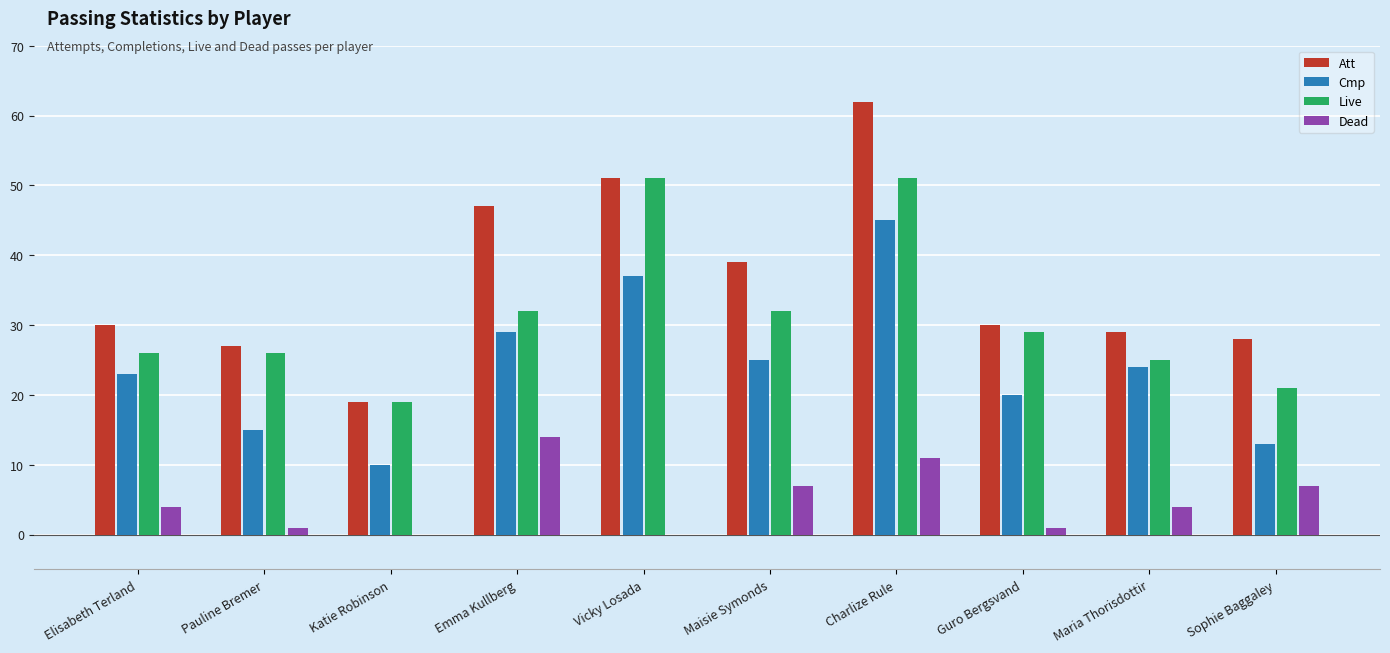

Between Pauline Bremer and Maisie Symonds, which series saw the biggest shift?

Att